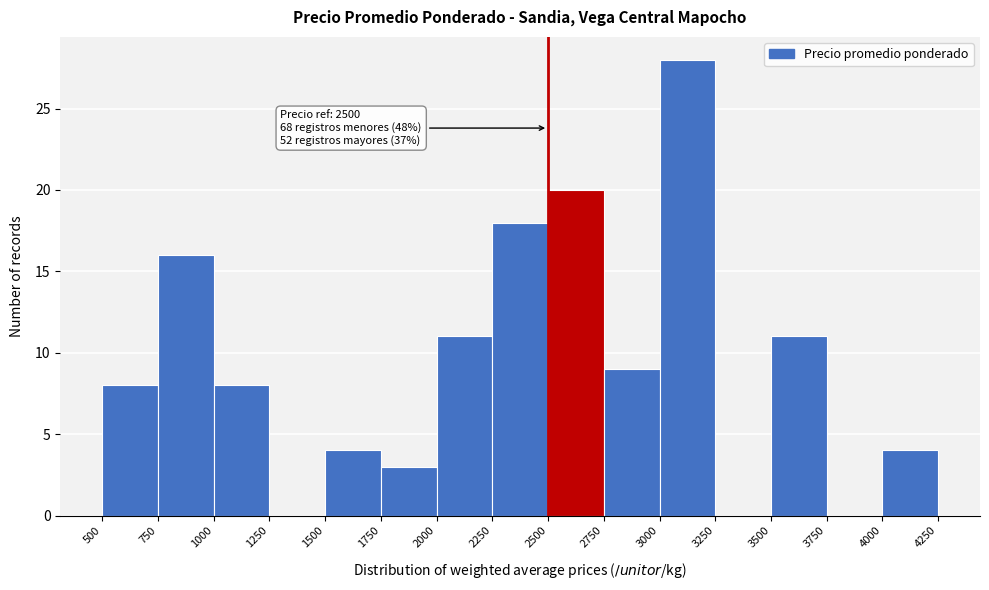

Over which range of the x-axis is the bar tallest?

3000 to 3250